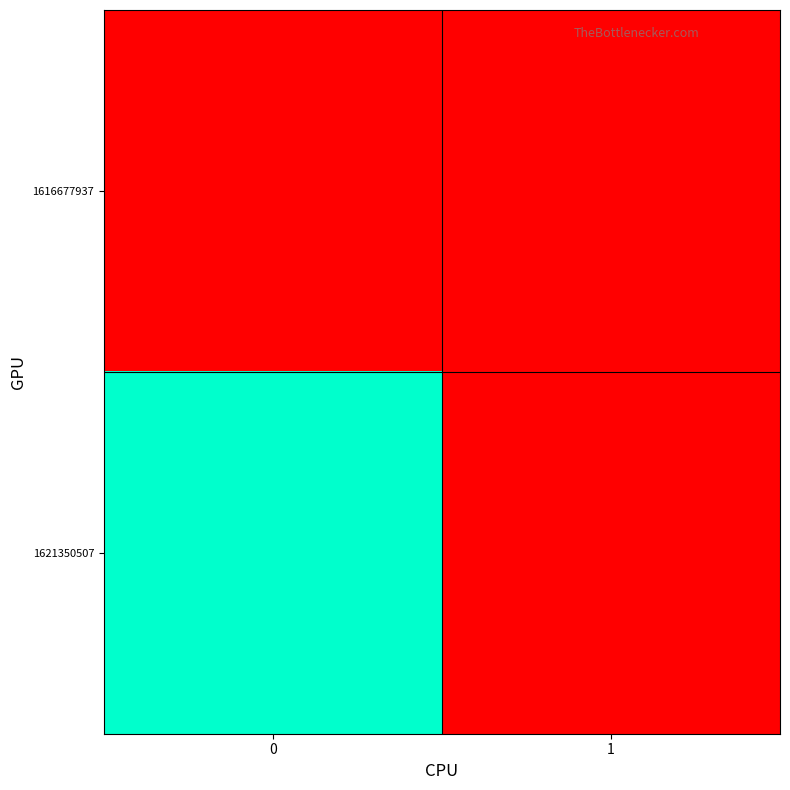

Reading right to left, extract all data points from this chart.

1616677937: 1=0	0=0
1621350507: 1=0	0=1